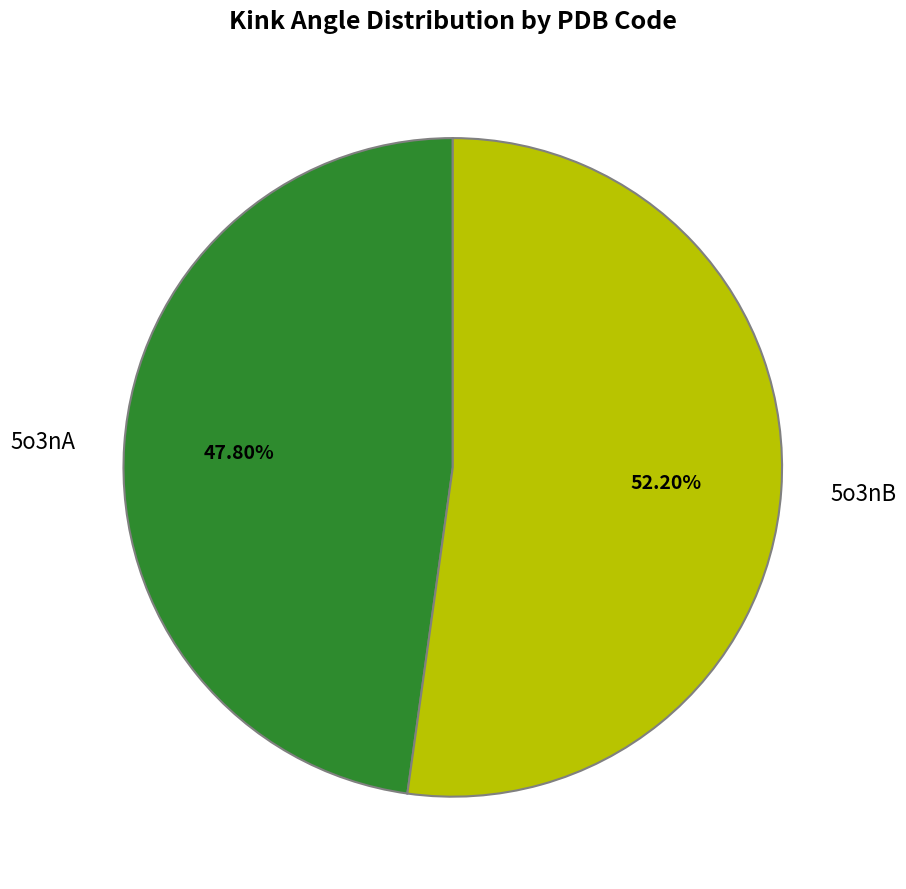

Count the number of slices in the pie.

2